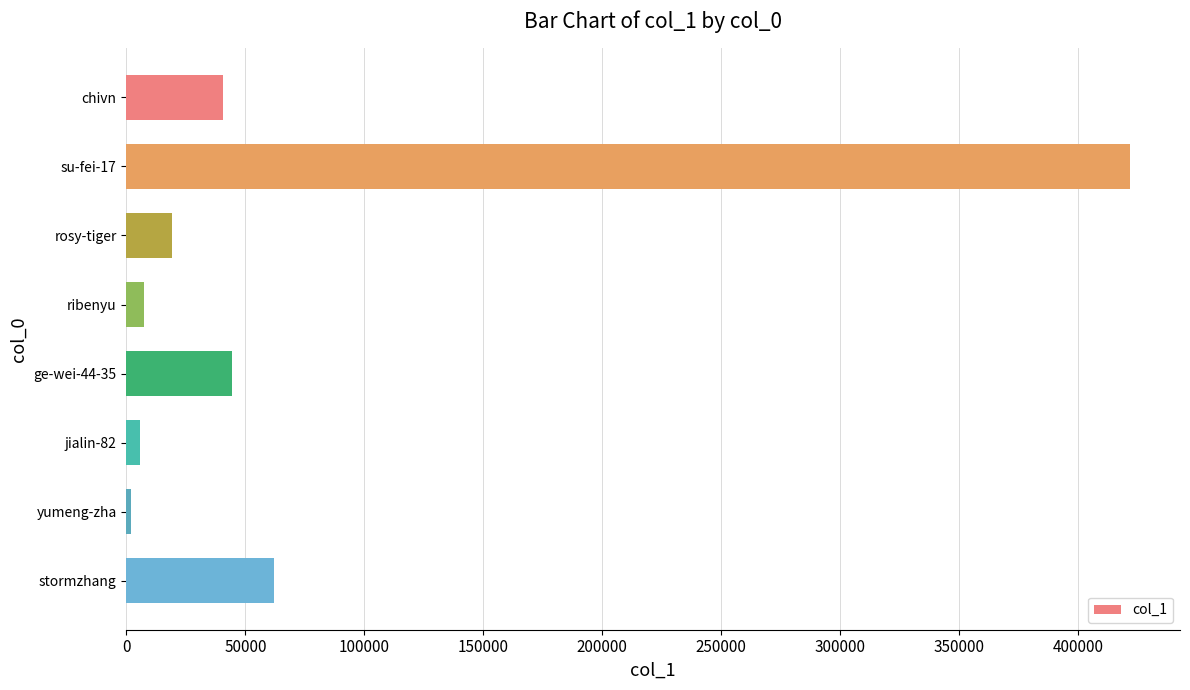

What is the label of the 8th bar from the bottom?

chivn